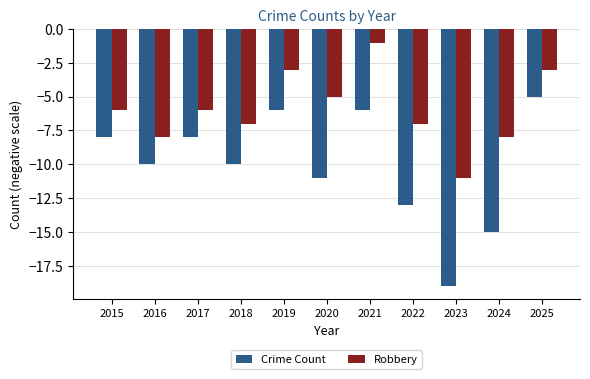

What is the sum of the Robbery values at 2020 and 2021?

-6